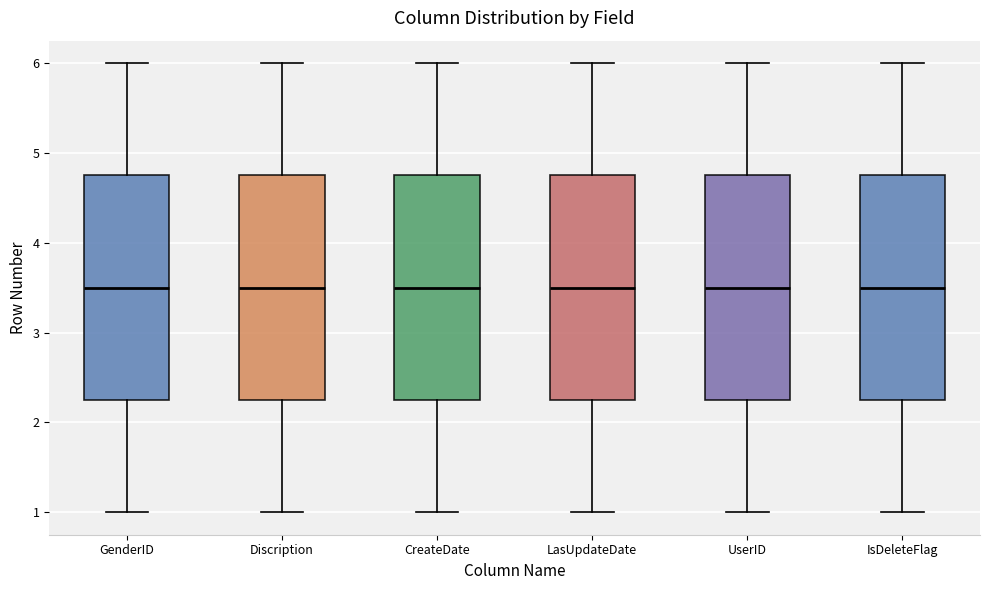

Where does the median line of the box for LasUpdateDate sit on the y-axis? The values are not printed on the chart, so give them approximately, as read against the axis.

3.5